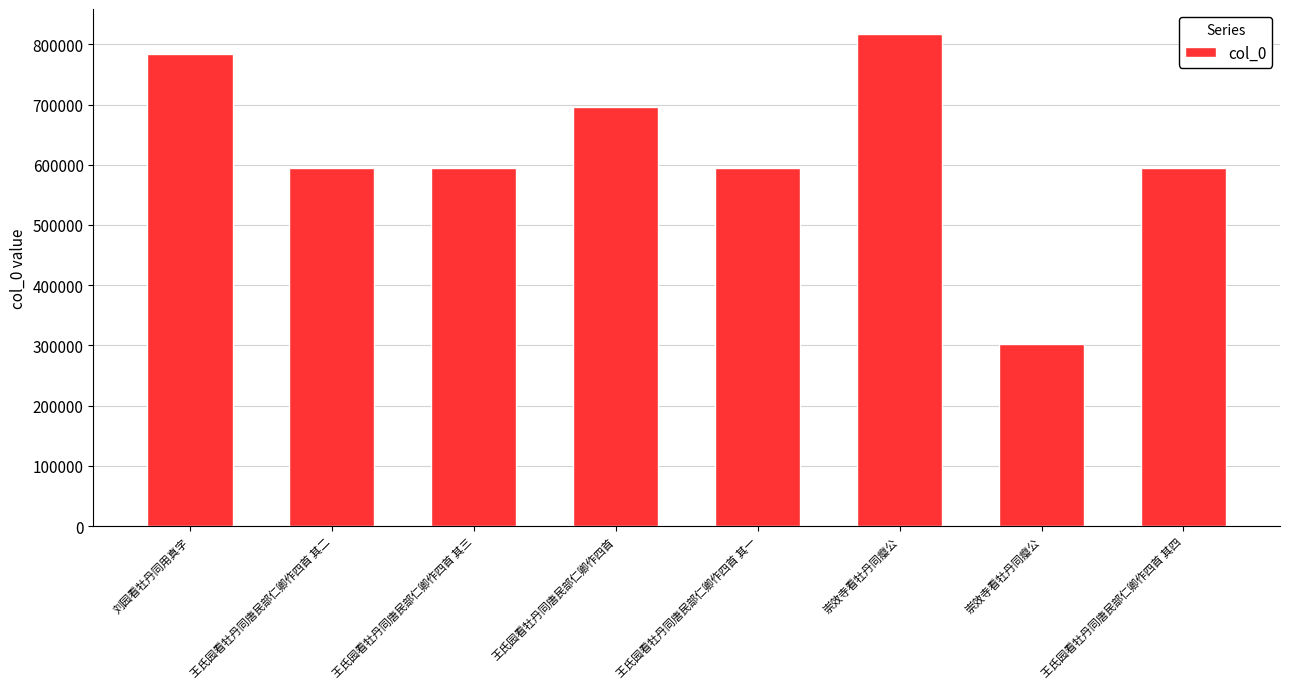

Count the number of data series in this chart.

1